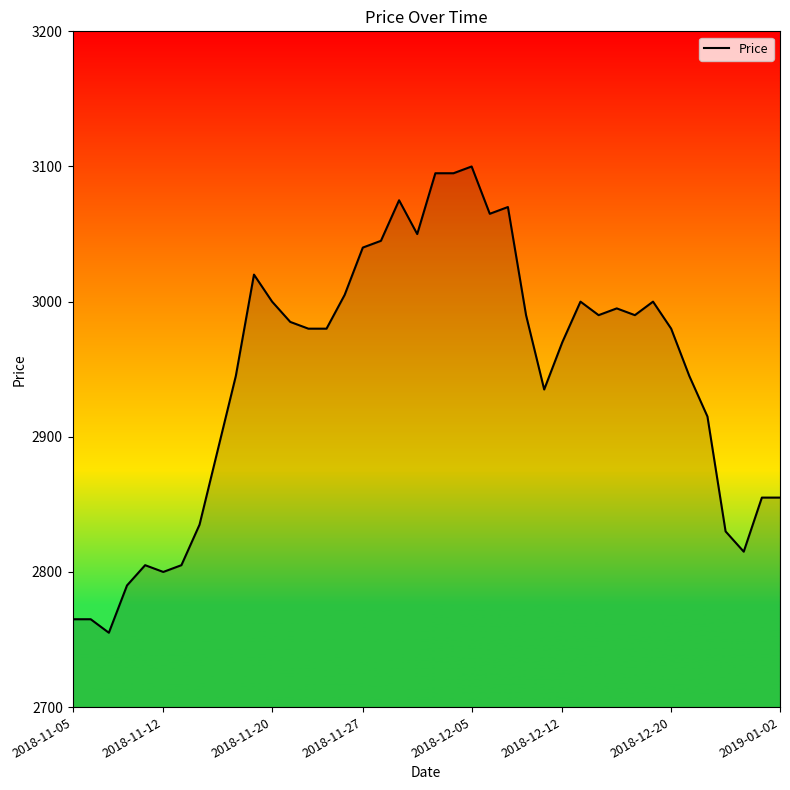

What is the greatest value displayed?

3100